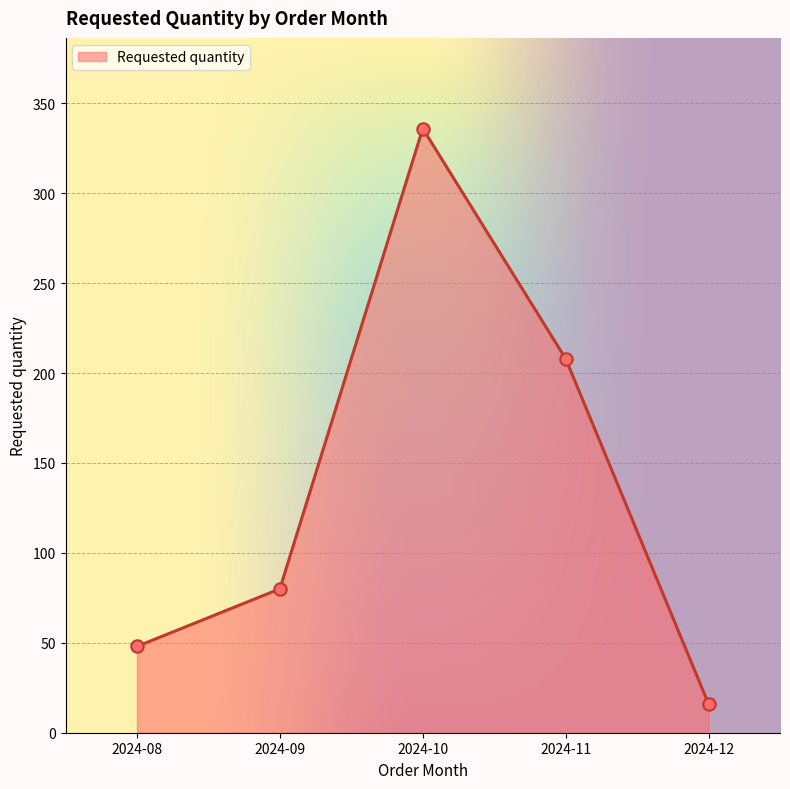

Approximately how many times larger is the value at 2024-08 compared to 2024-12?

3.0